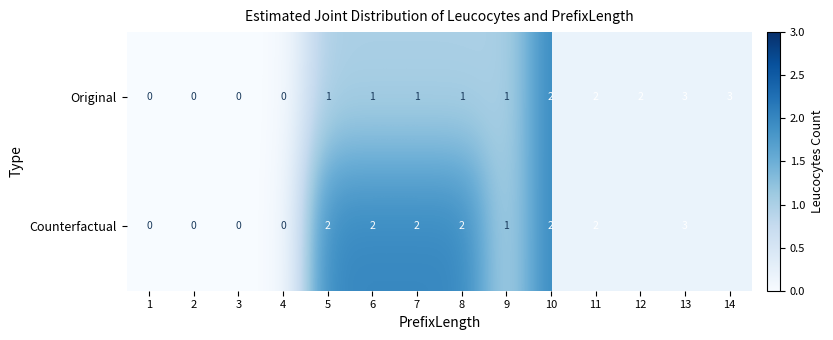

True or false: Original has a value of 4.0 at 14.

False